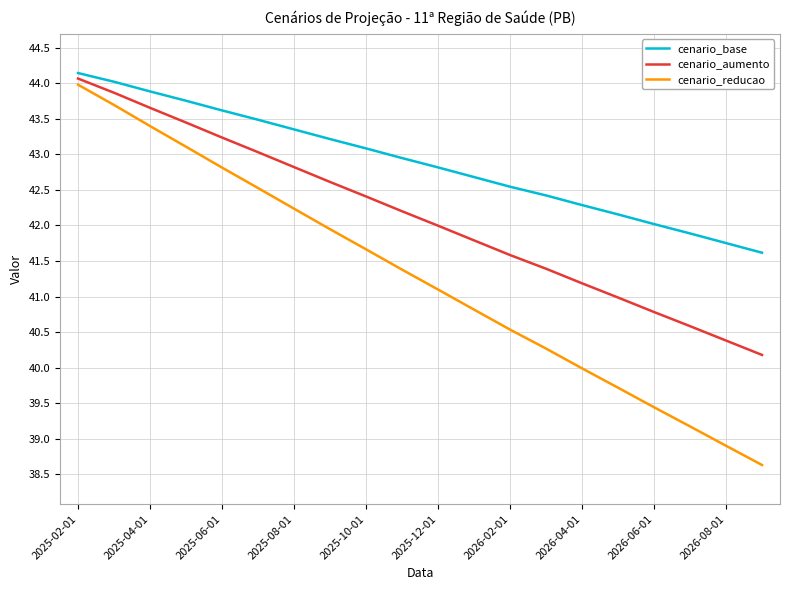

Rank the series by their average value, from lowest to highest.

cenario_reducao, cenario_aumento, cenario_base